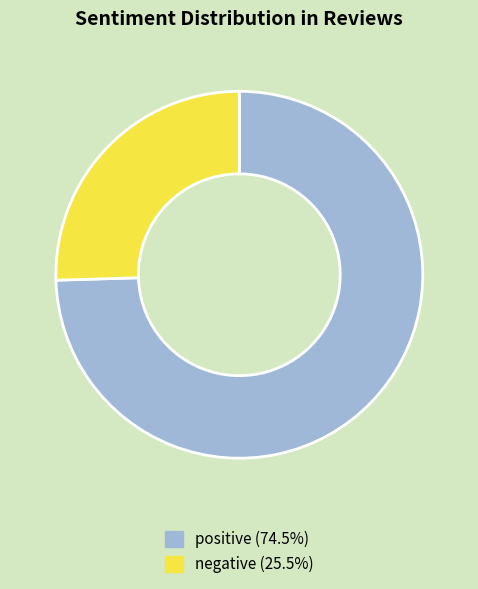

Is positive the majority of the pie?

Yes